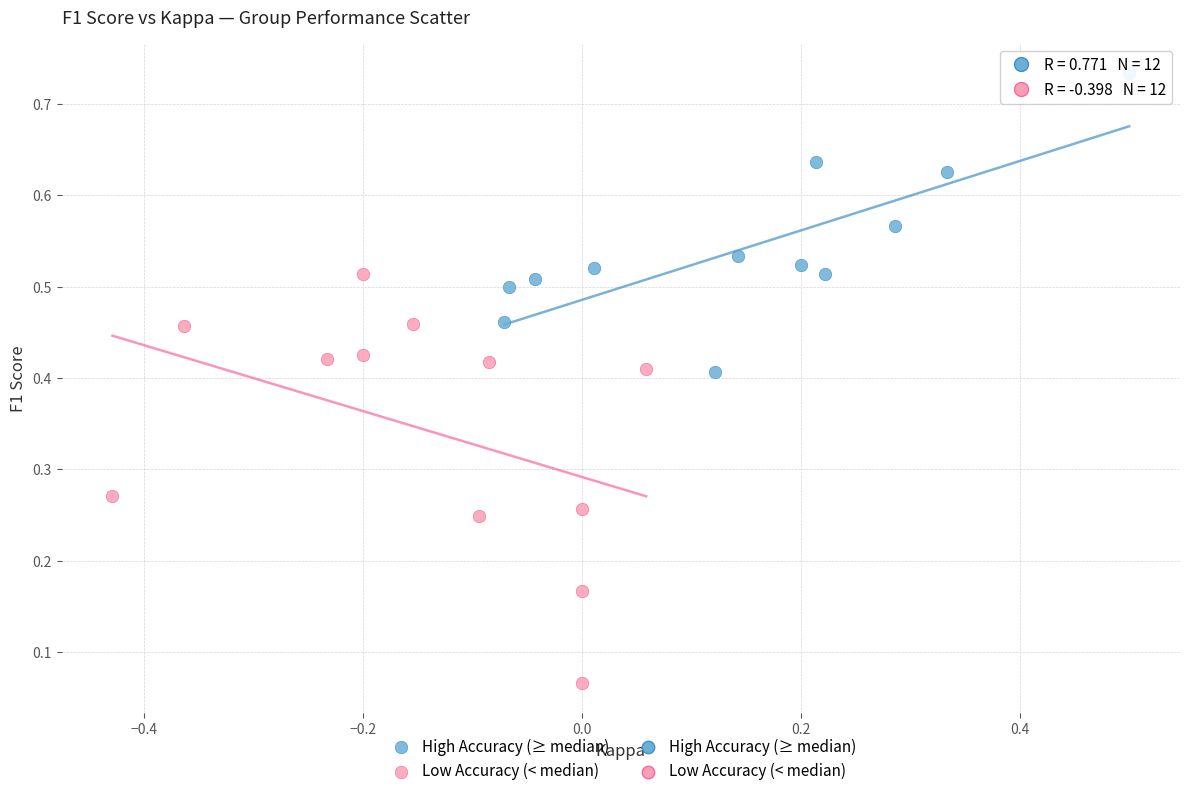

Which series has the widest spread of Y values?

Low Accuracy (< median)